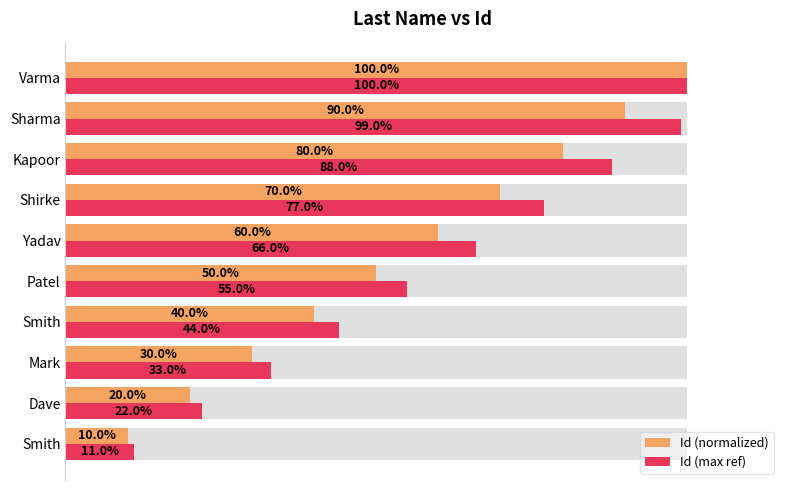

Does the chart contain any negative values?

No